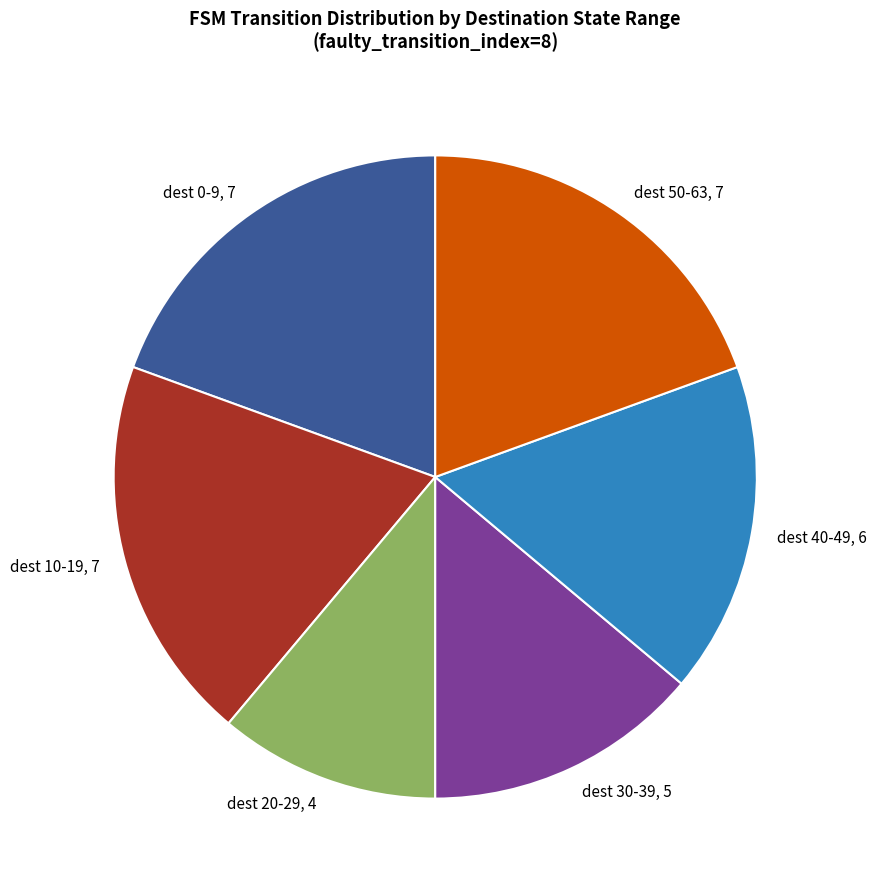

Which slice is the smallest?

dest 20-29, 4